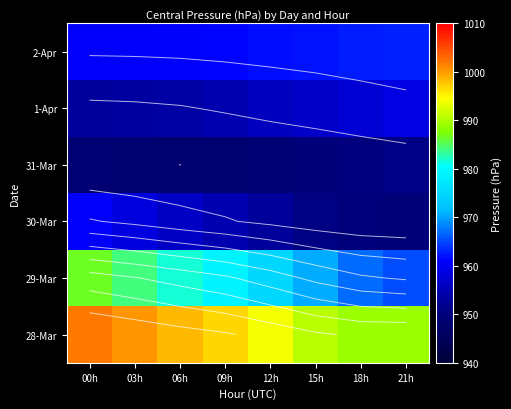

The 31-Mar series shows 948.8 at 12h. True or false?

True